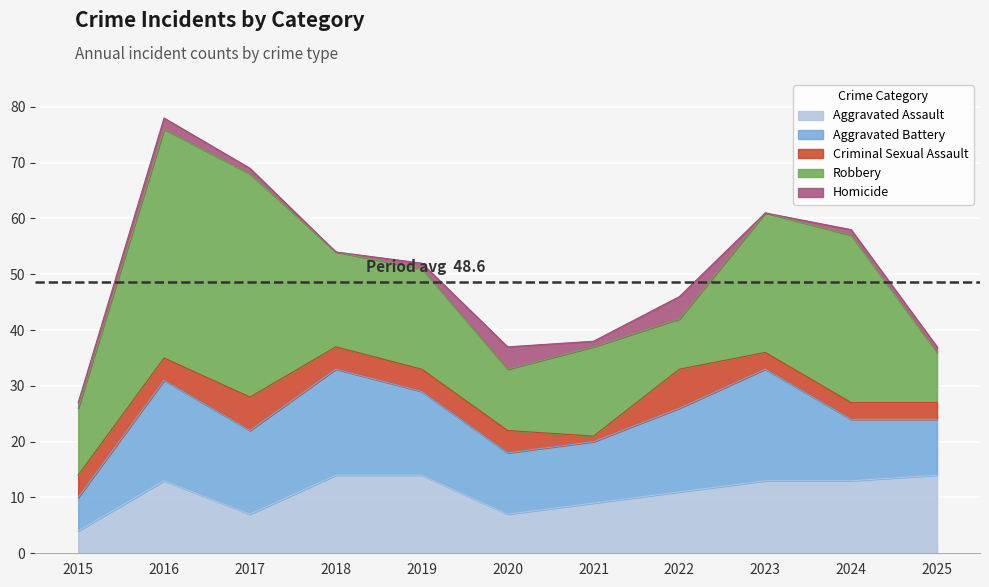

Reading left to right, list all the values displayed in this chart.

Aggravated Assault: 4	13	7	14	14	7	9	11	13	13	14
Aggravated Battery: 6	18	15	19	15	11	11	15	20	11	10
Criminal Sexual Assault: 4	4	6	4	4	4	1	7	3	3	3
Robbery: 12	41	40	17	18	11	16	9	25	30	9
Homicide: 1	2	1	0	1	4	1	4	0	1	1